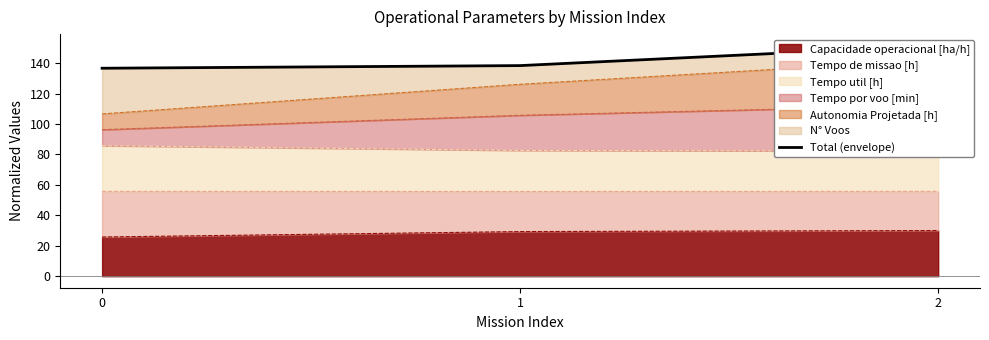

Reading left to right, list all the values displayed in this chart.

136.6	138.4	151.5